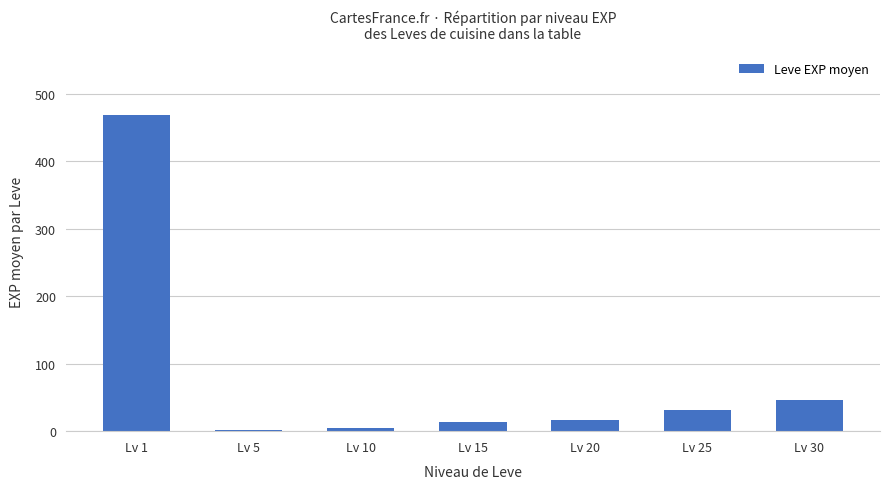

What is the maximum value shown in the chart?

468.5